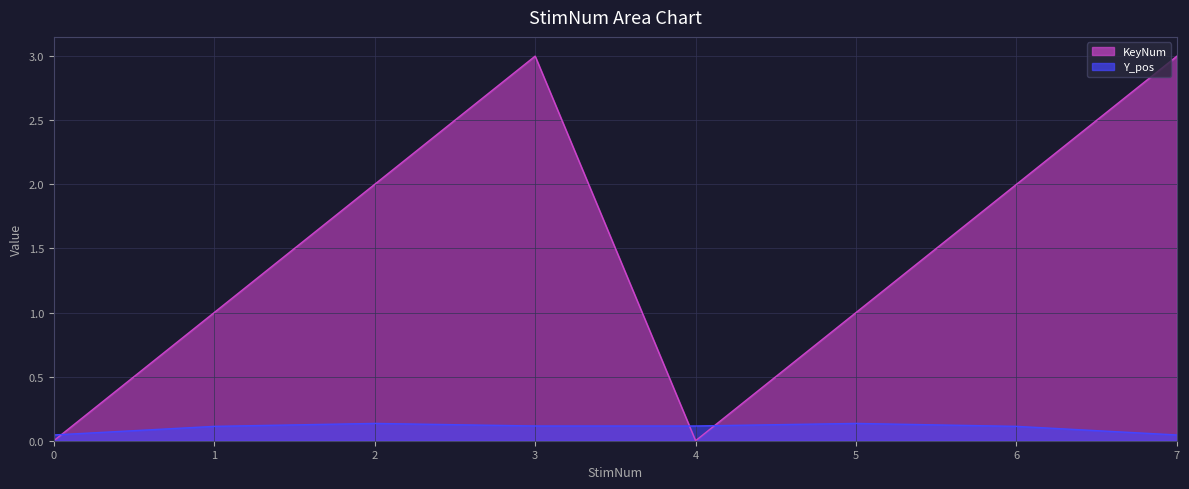

What is the average value of the KeyNum series?

1.5